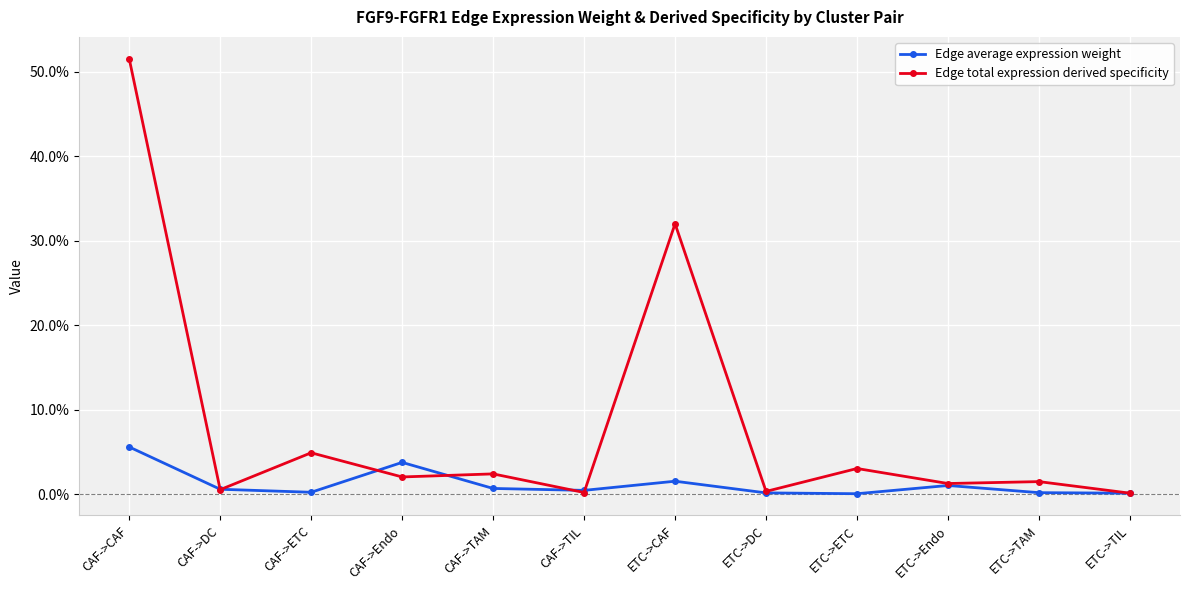

What are all the series names shown in the legend?

Edge average expression weight, Edge total expression derived specificity